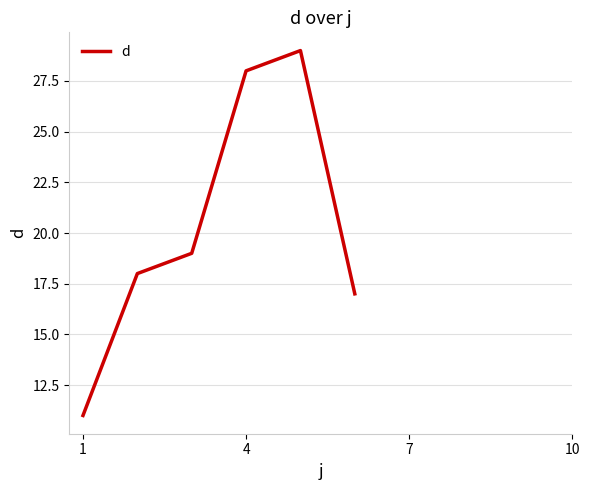

Does the chart display data point markers on the line(s)?

No